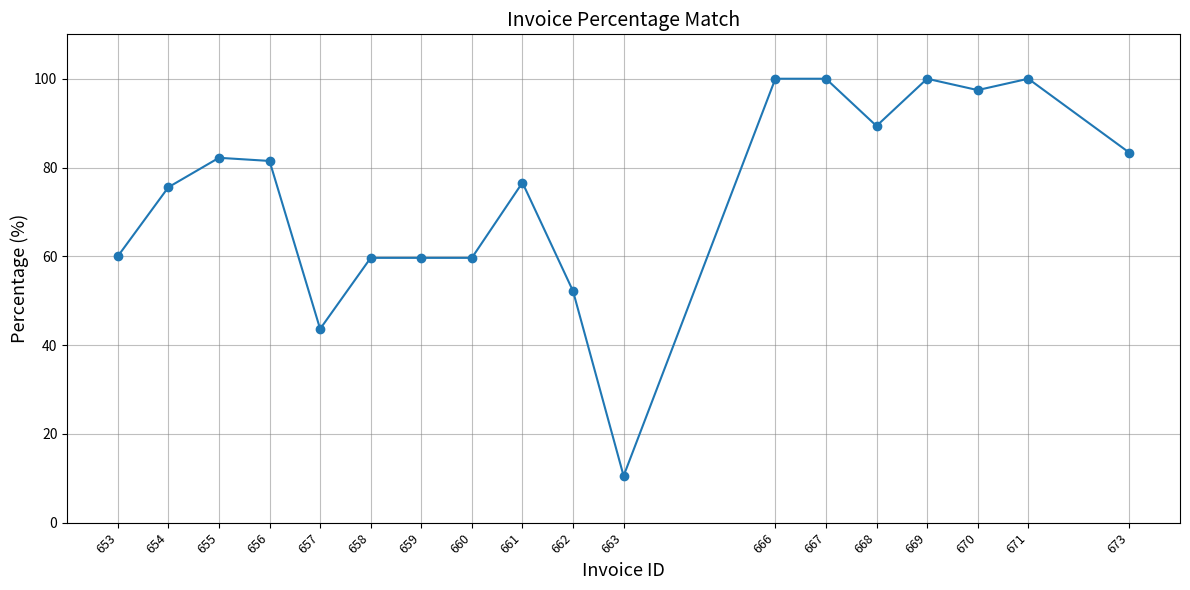

What value does the data have at 662?

52.2